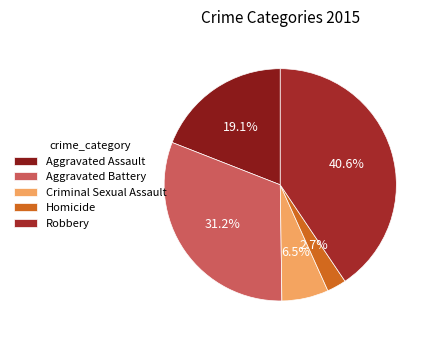

To the nearest percent, what is the combined percentage of Robbery and Criminal Sexual Assault?

47%